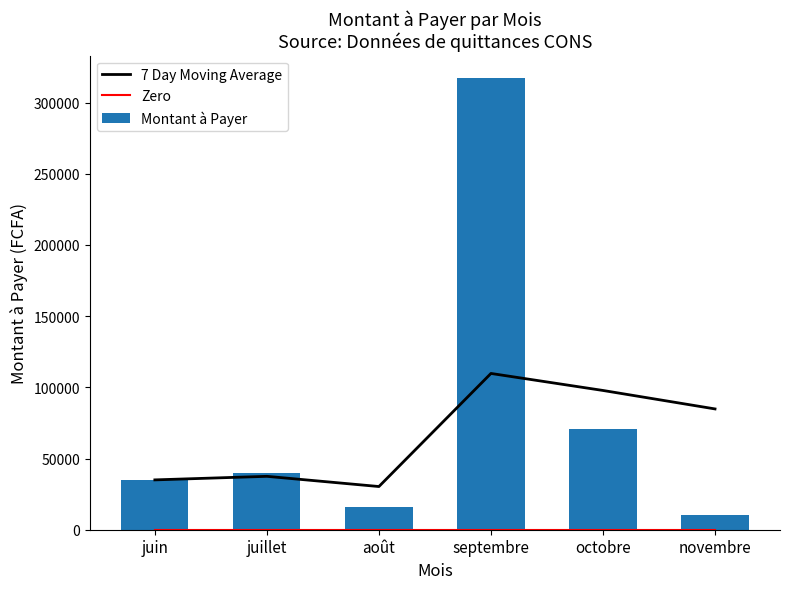

List the labels in order of Montant à Payer value, largest first.

septembre, octobre, juillet, juin, août, novembre